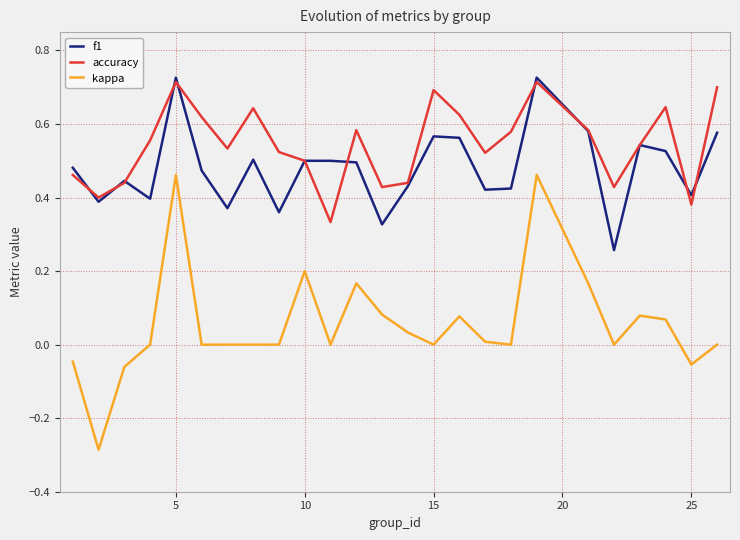

At how many categories does at least one series exceed 0?

25